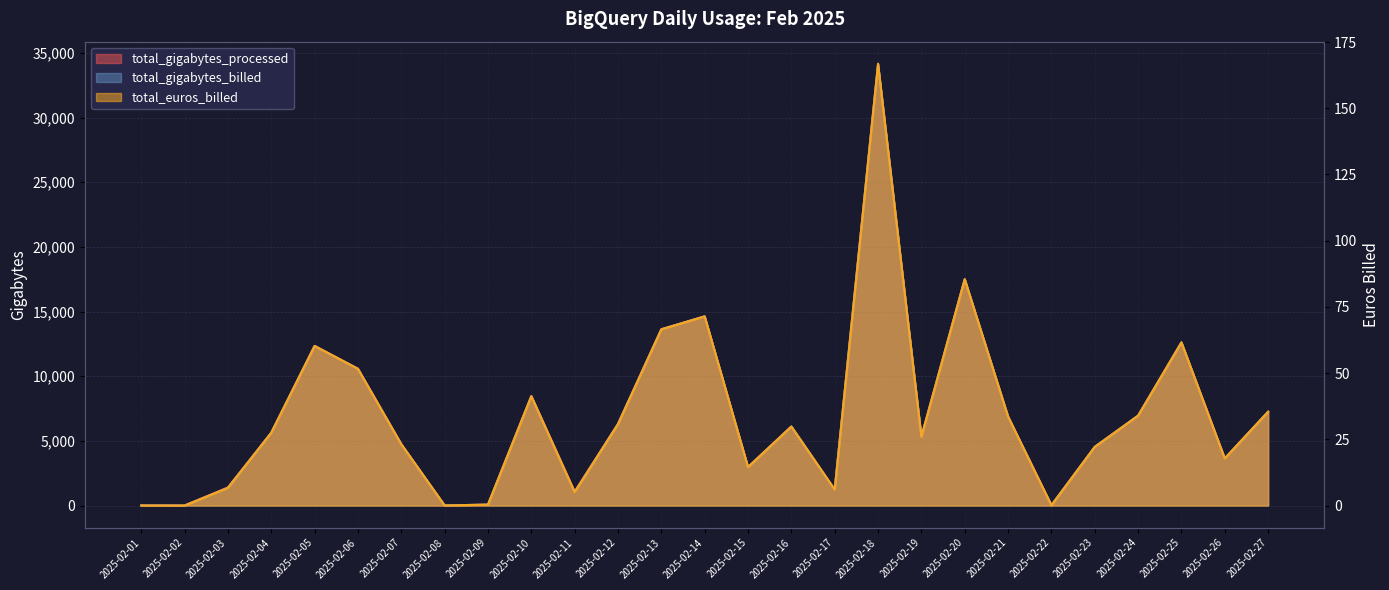

True or false: total_gigabytes_billed has a value of 696.6 at 2025-02-17.

False